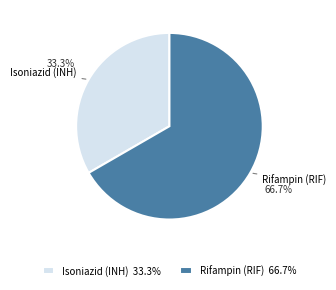

What percentage is the Isoniazid (INH) slice, to the nearest percent?

33%